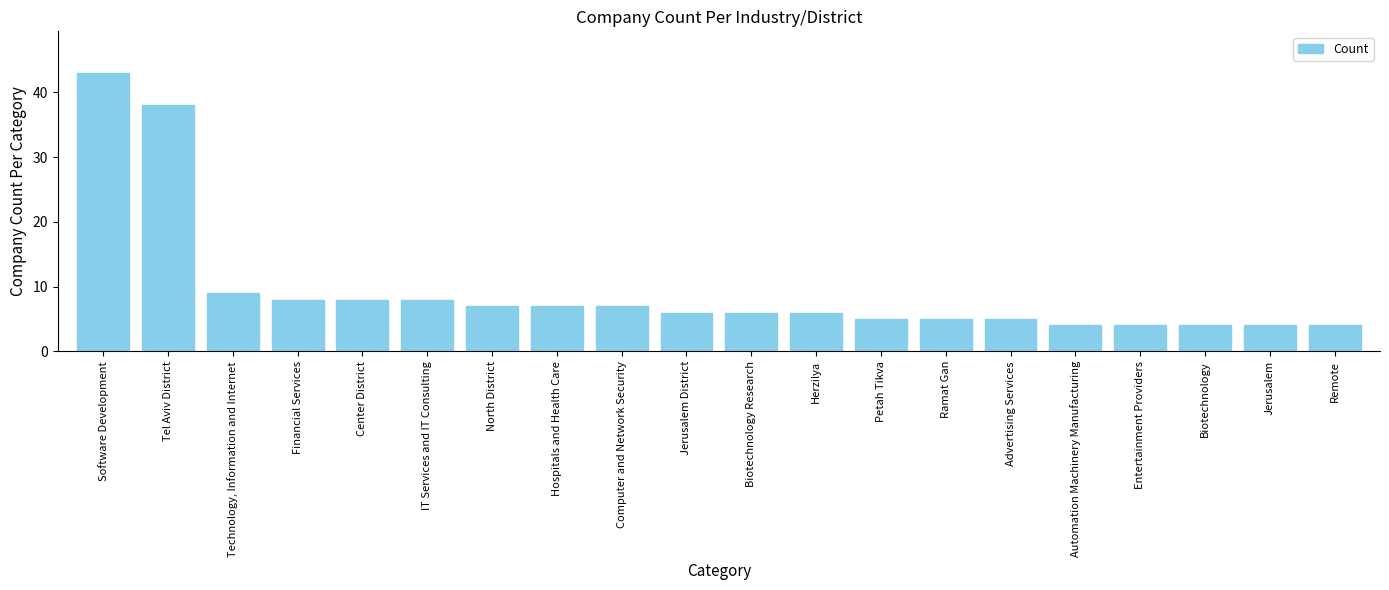

Reading right to left, extract all data points from this chart.

4	4	4	4	4	5	5	5	6	6	6	7	7	7	8	8	8	9	38	43